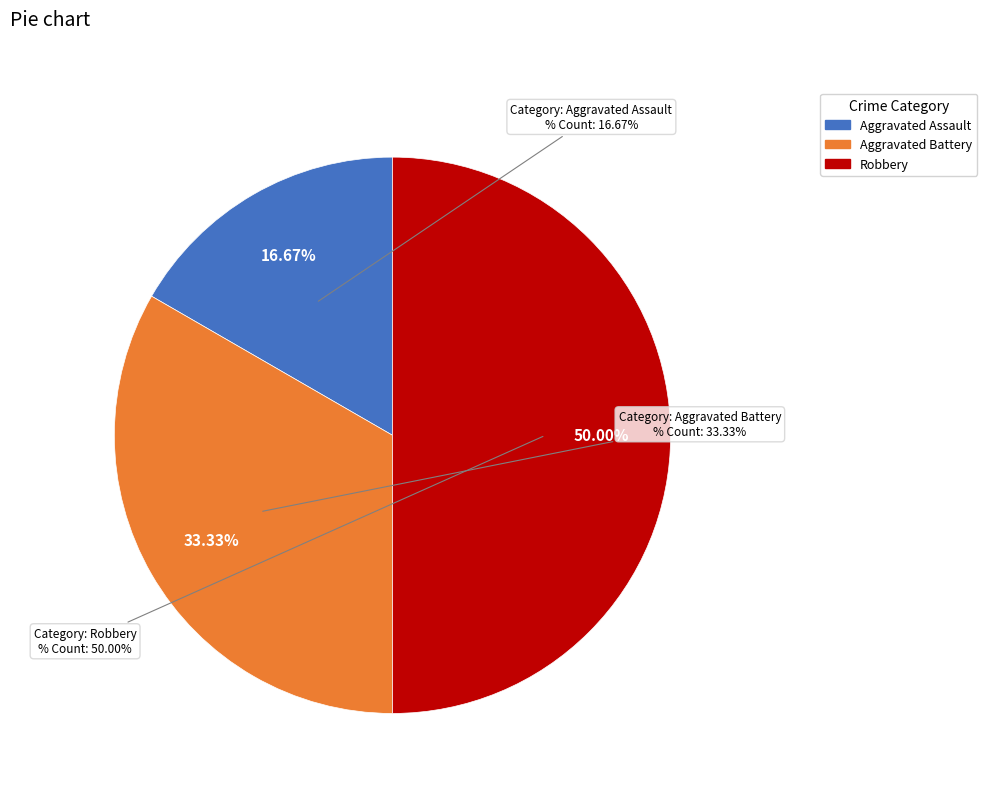

To the nearest percent, what is the difference between the Aggravated Battery and Aggravated Assault slice percentages?

17%